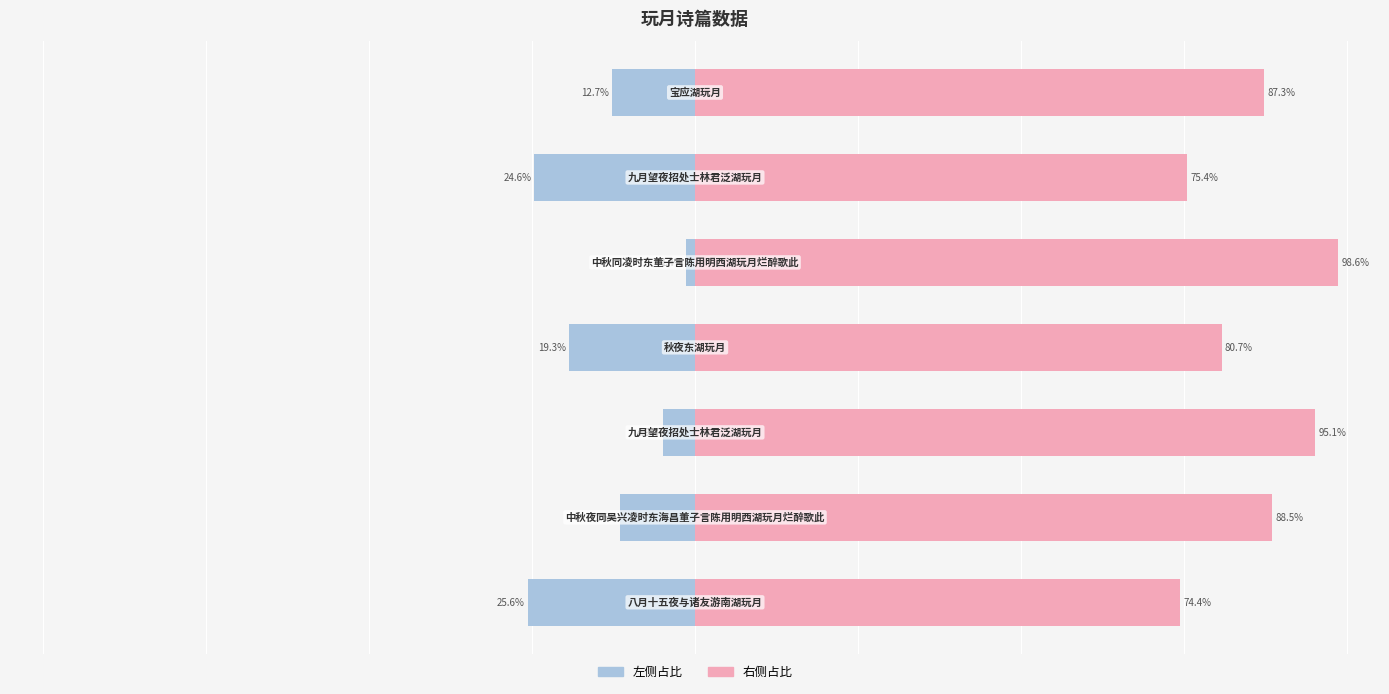

What is the smallest value displayed?

-25.6